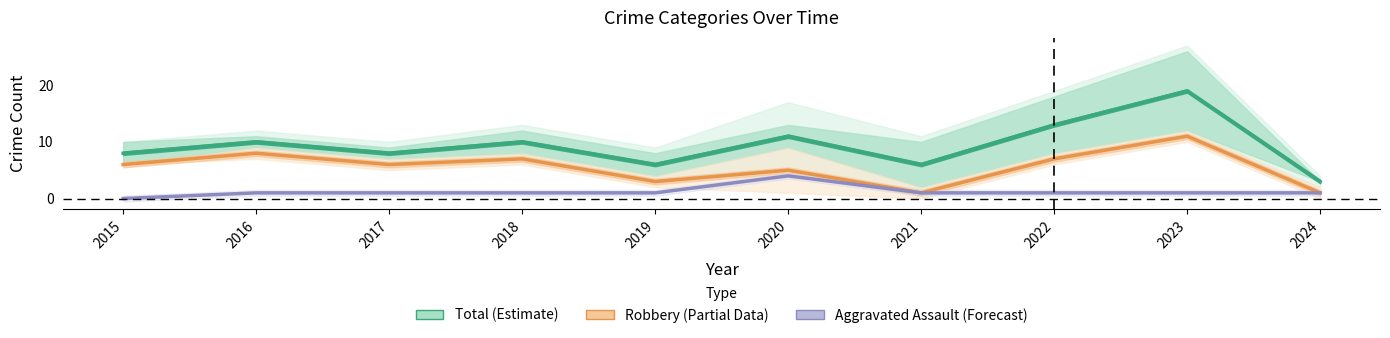

Is the value of Total (Estimate) at 2018 greater than the value of Robbery (Partial) at 2023?

No